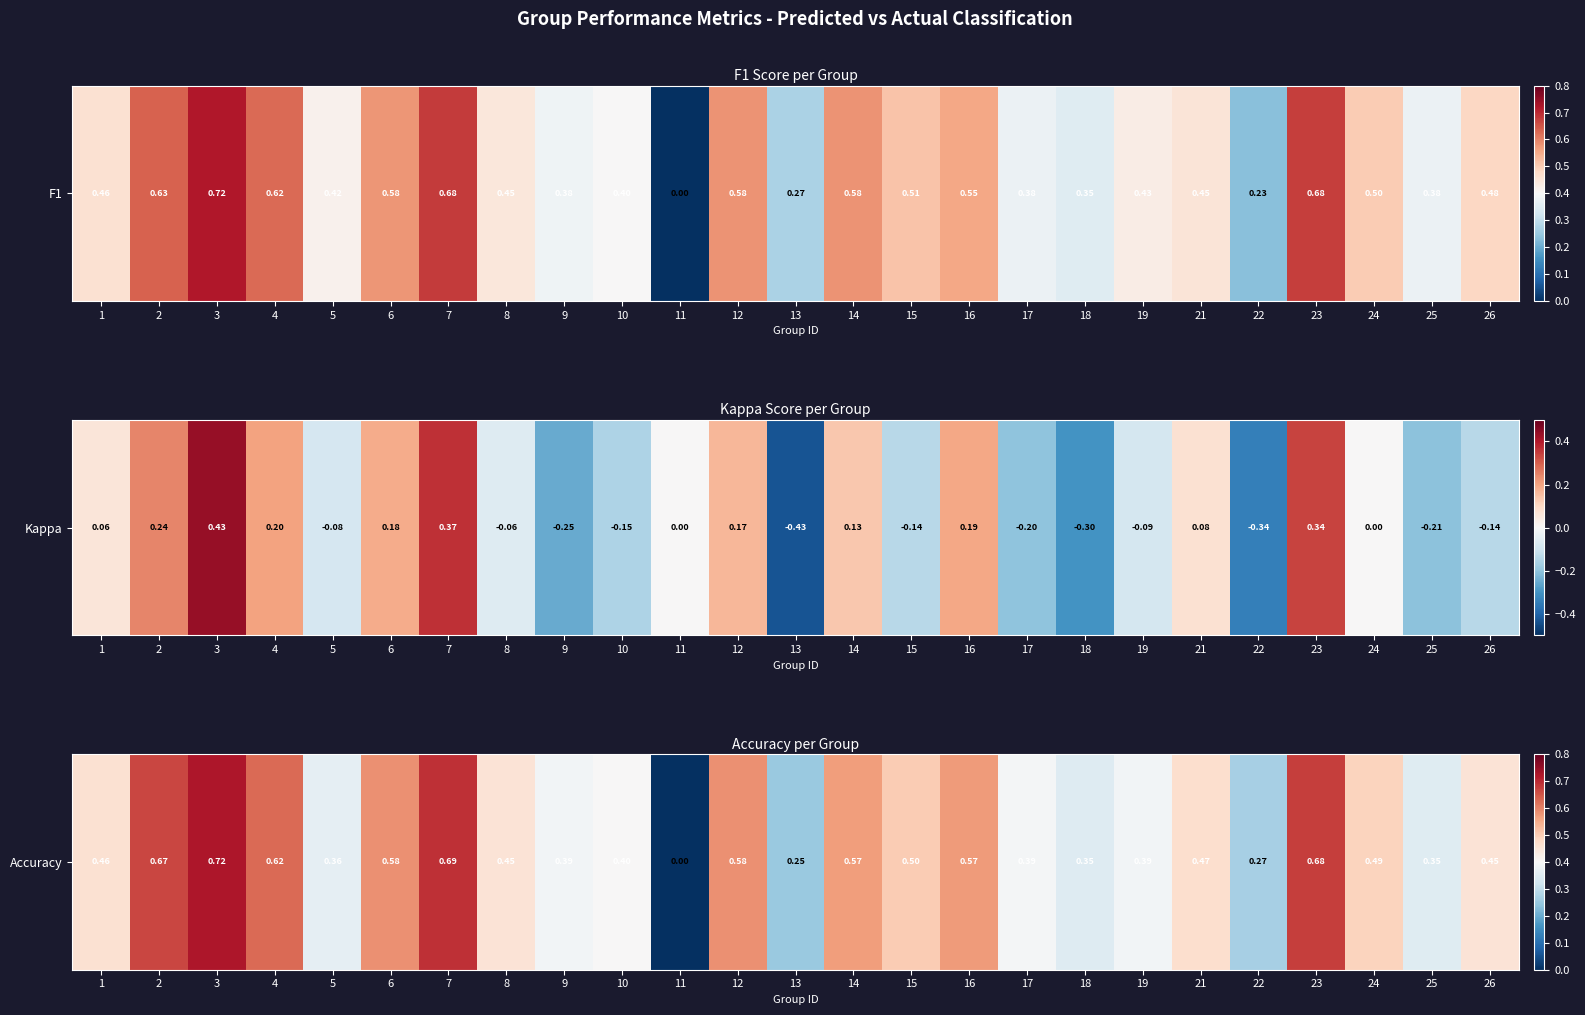

Which has a higher value, 7 or 21?

7